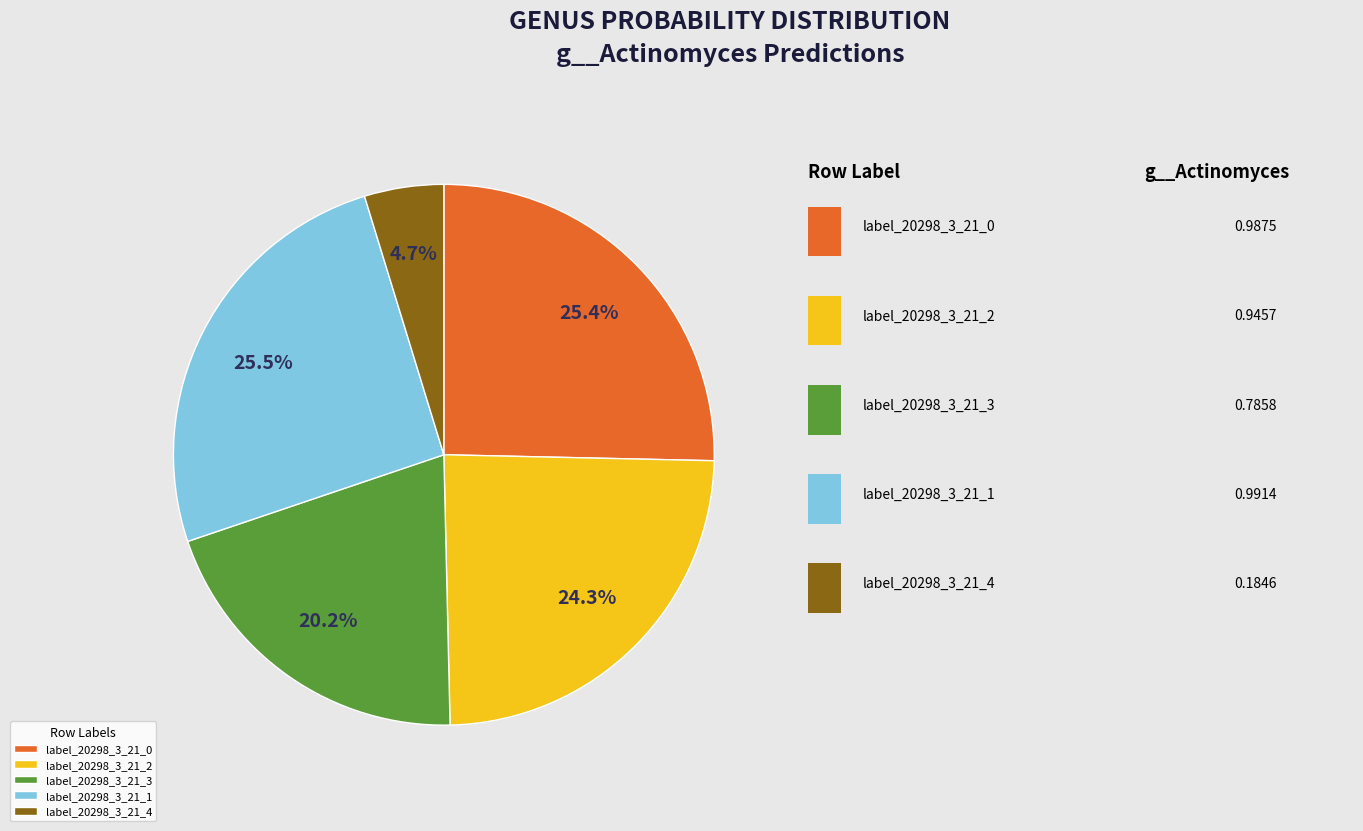

Does any single category account for the majority?

No